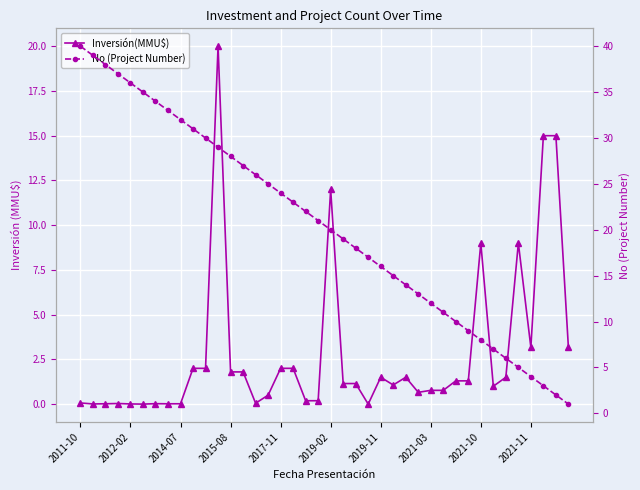

True or false: Inversión(MMU$) has more than 2 interior local peaks.

True